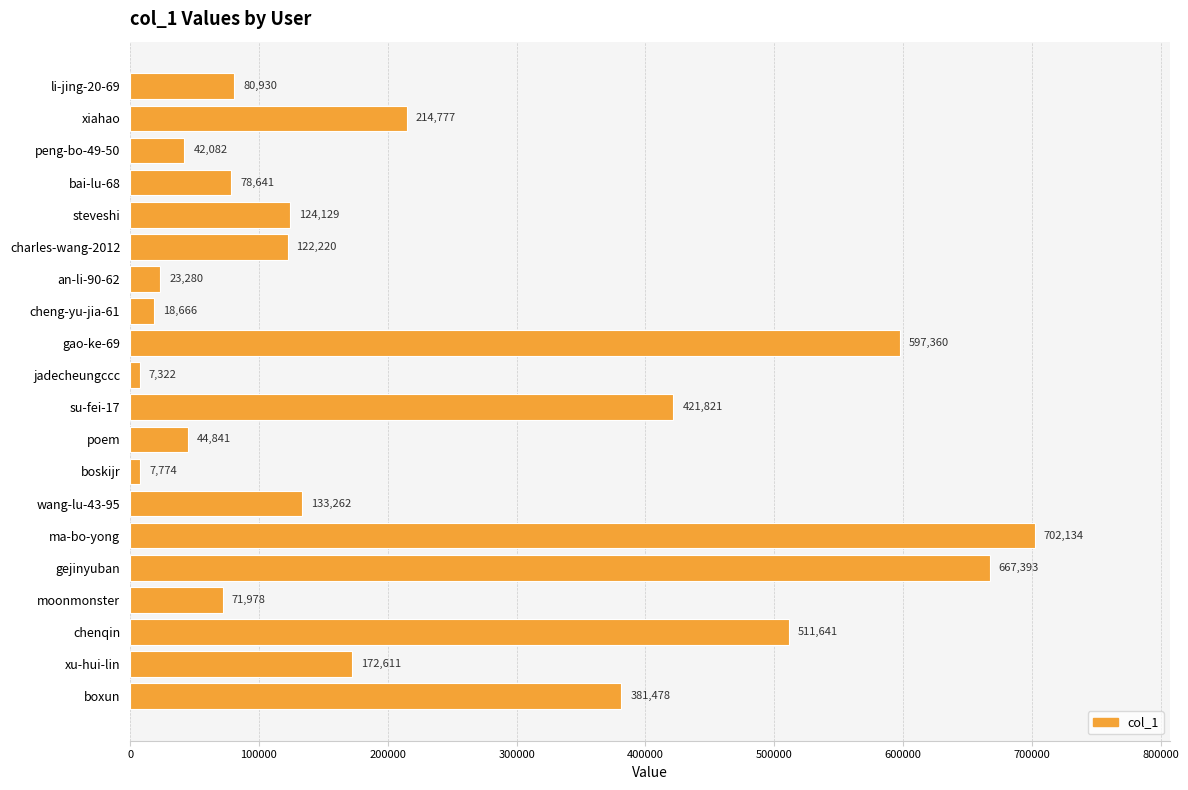

What is the label of the 14th bar from the bottom?

an-li-90-62